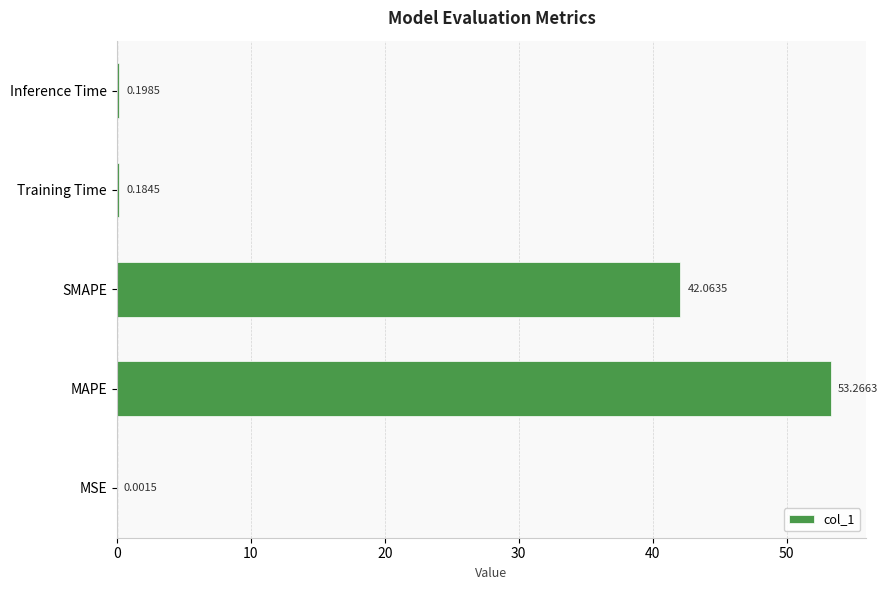

What is the average value?

19.1